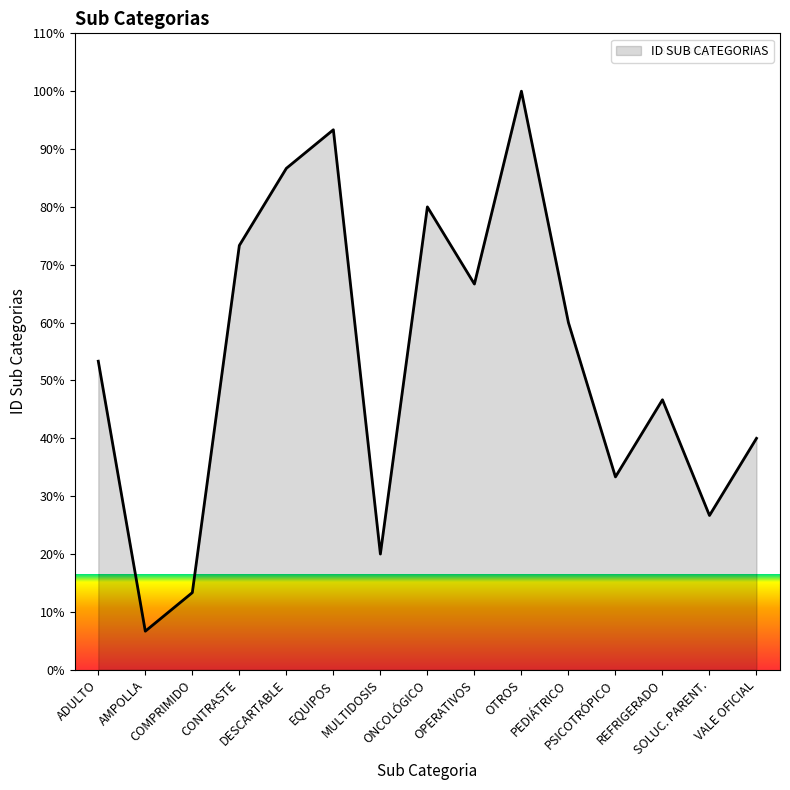

What is the sum of the values at PSICOTRÓPICO and DESCARTABLE?

120.0